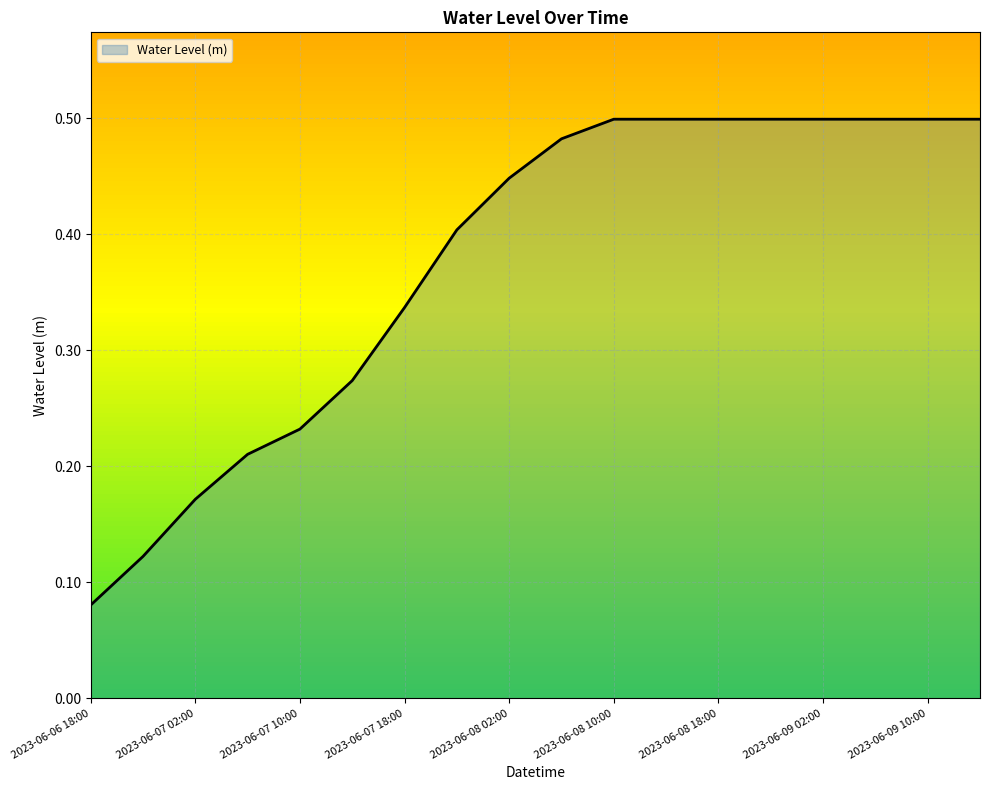

What is the average value?

0.4